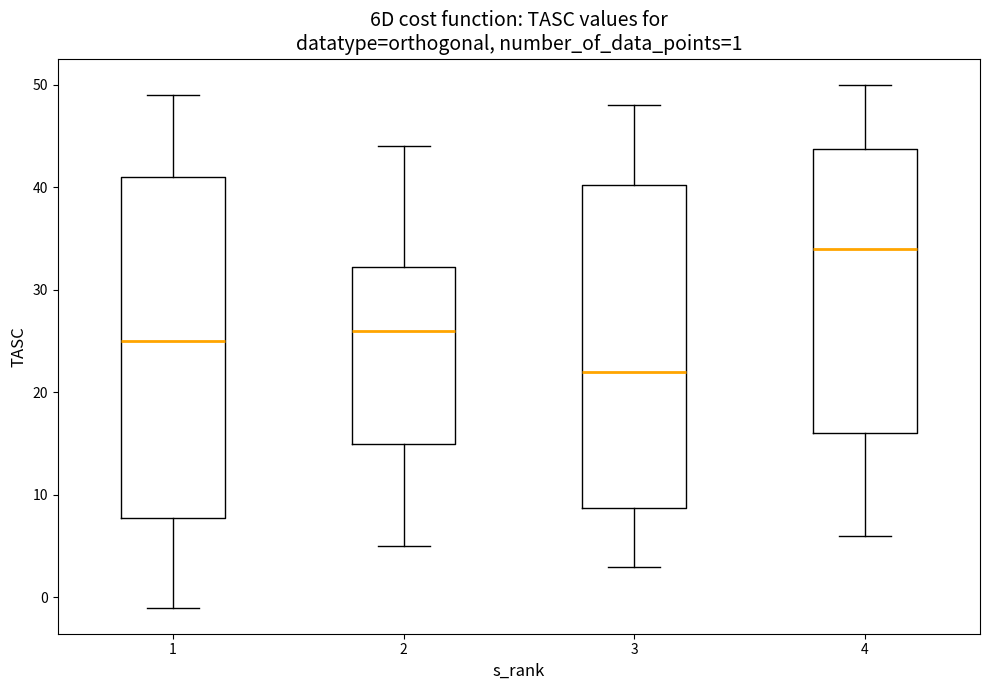

Which box has the highest median line?

4